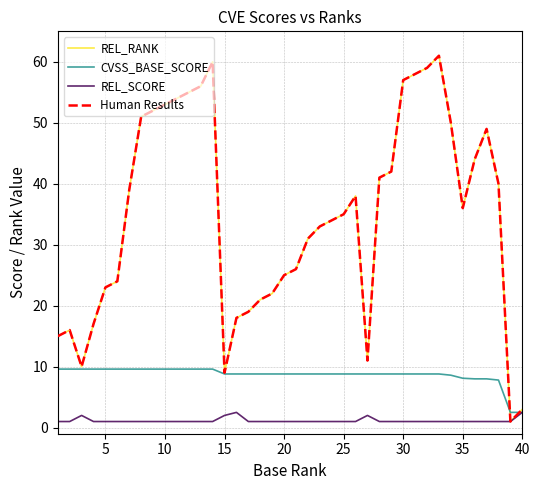

True or false: Human Results and REL_RANK cross at least once.

False